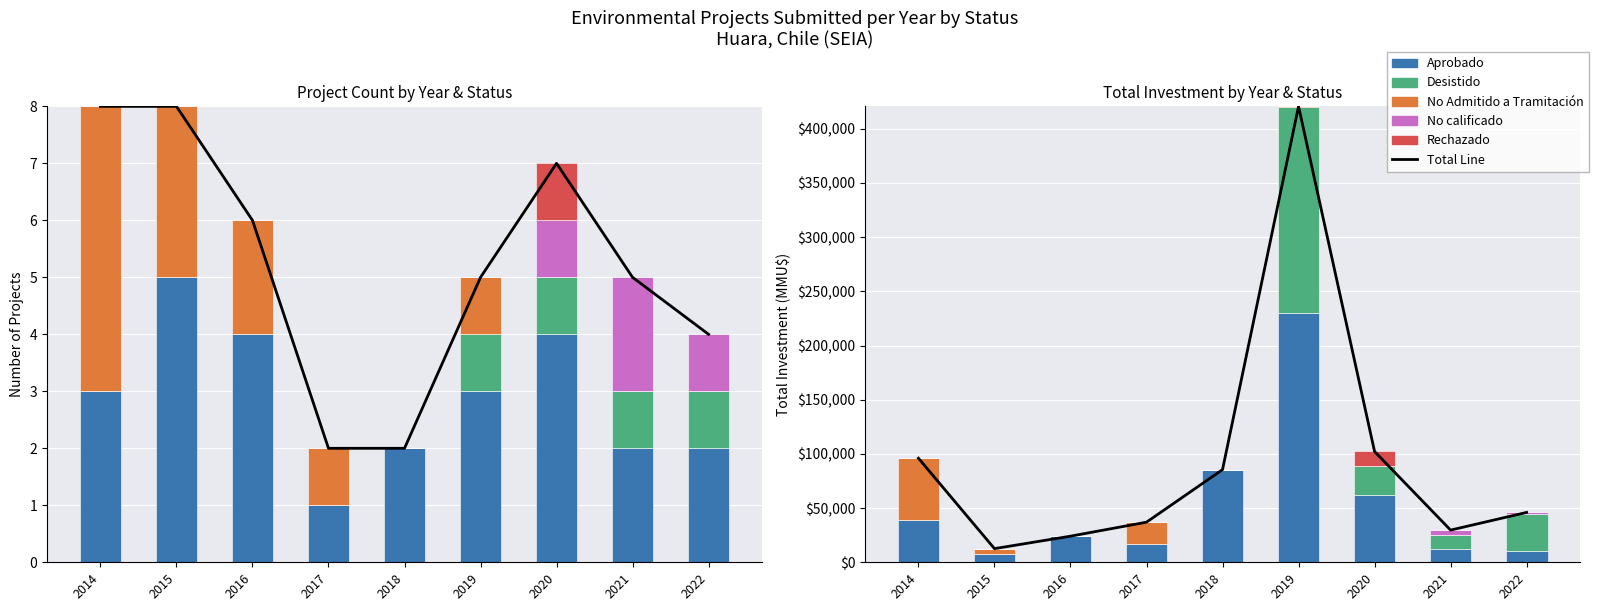

Which category has the highest value across all series?

2019